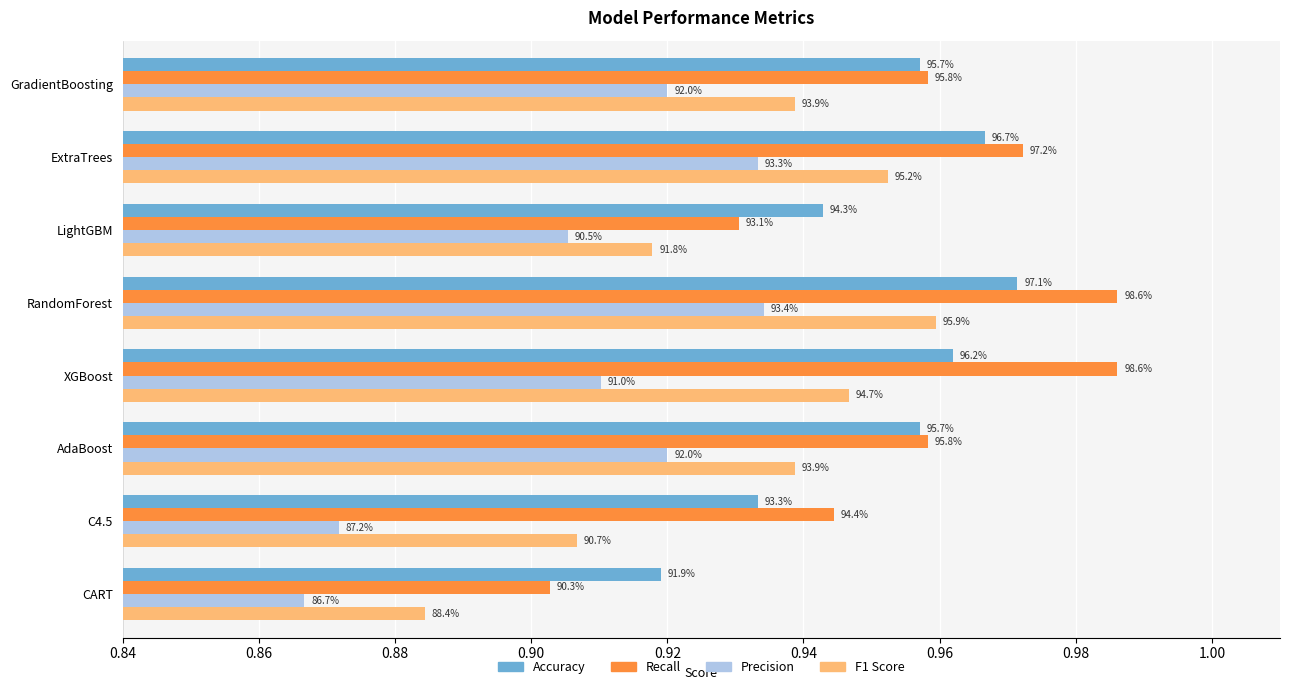

What are all the series names shown in the legend?

Accuracy, Recall, Precision, F1 Score